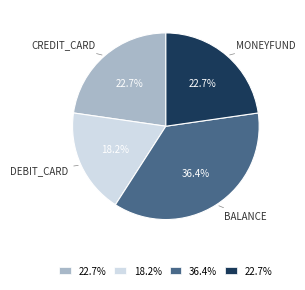

Is there a majority slice in this chart?

No